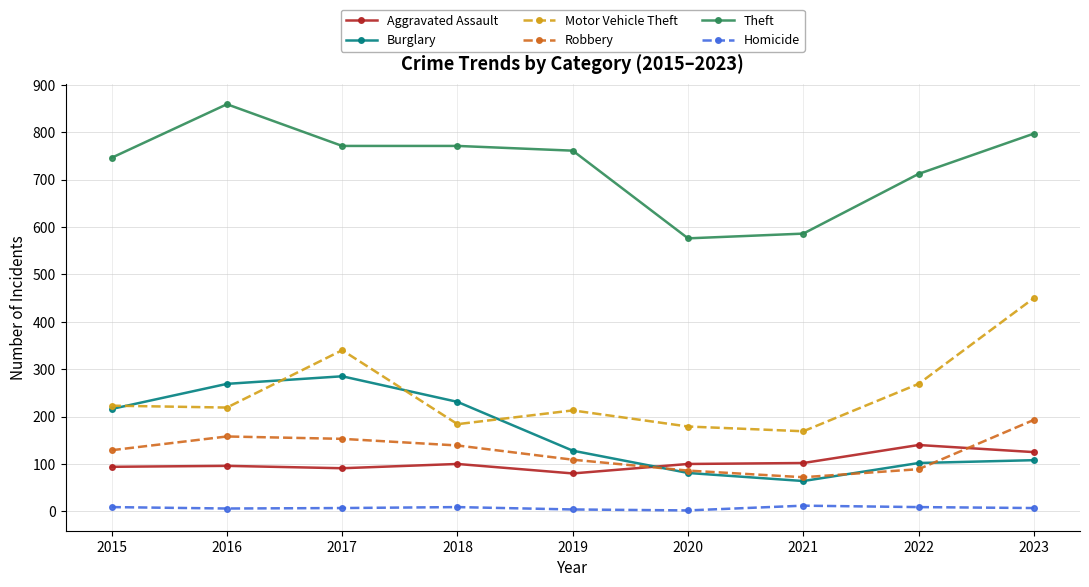

Is the value of Aggravated Assault at 2018 greater than the value of Motor Vehicle Theft at 2021?

No